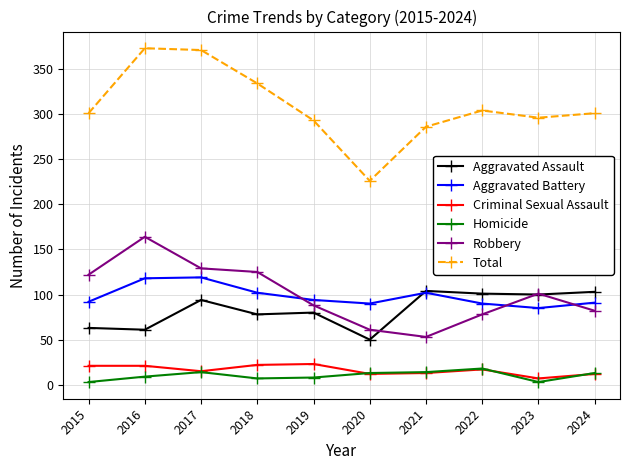

Rank the series at 2015 from lowest to highest value.

Homicide, Criminal Sexual Assault, Aggravated Assault, Aggravated Battery, Robbery, Total